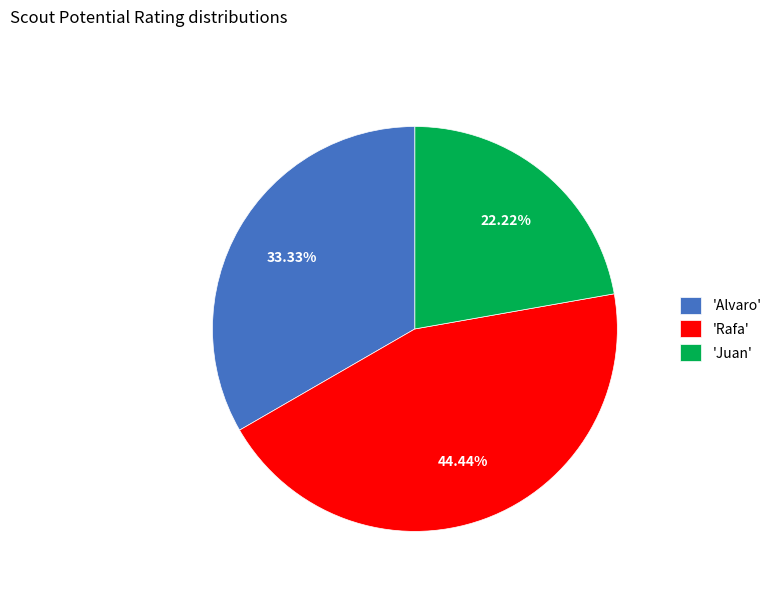

How many segments does this pie chart have?

3